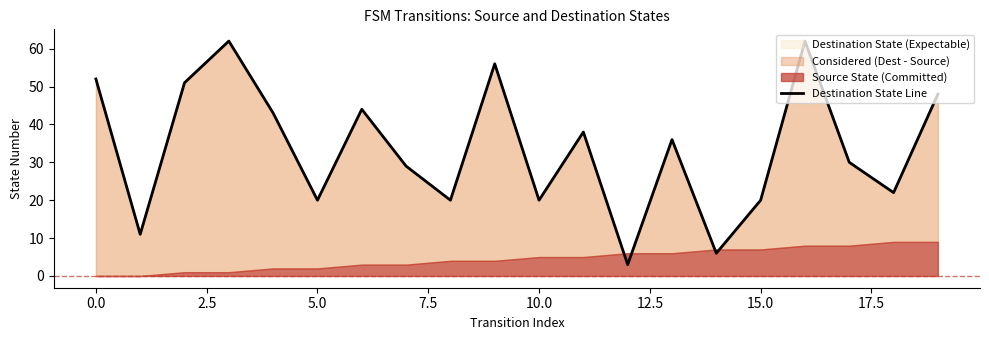

Is it true that Destination State (Expectable) equals 13 at 10.0?

False